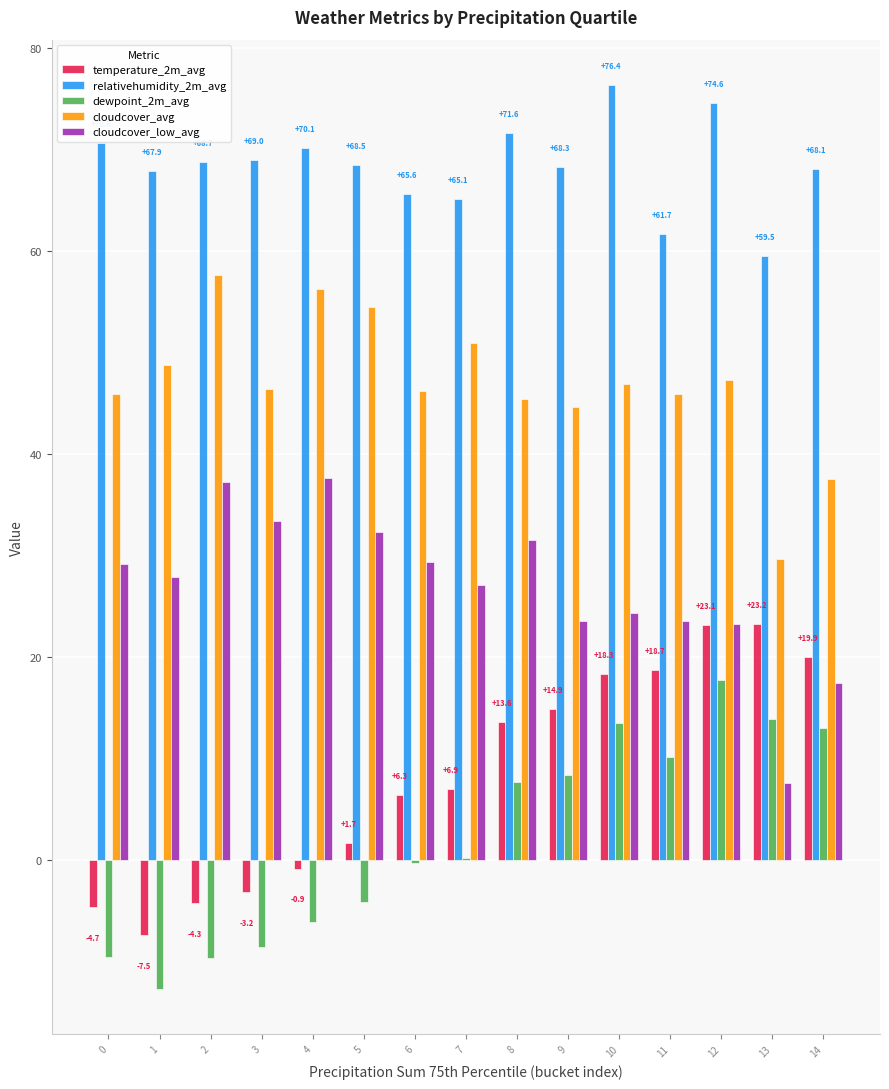

The dewpoint_2m_avg series shows -3.0 at 4. True or false?

False